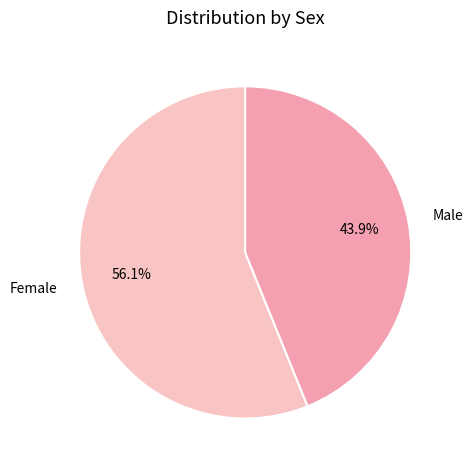

How many slices are in this pie chart?

2